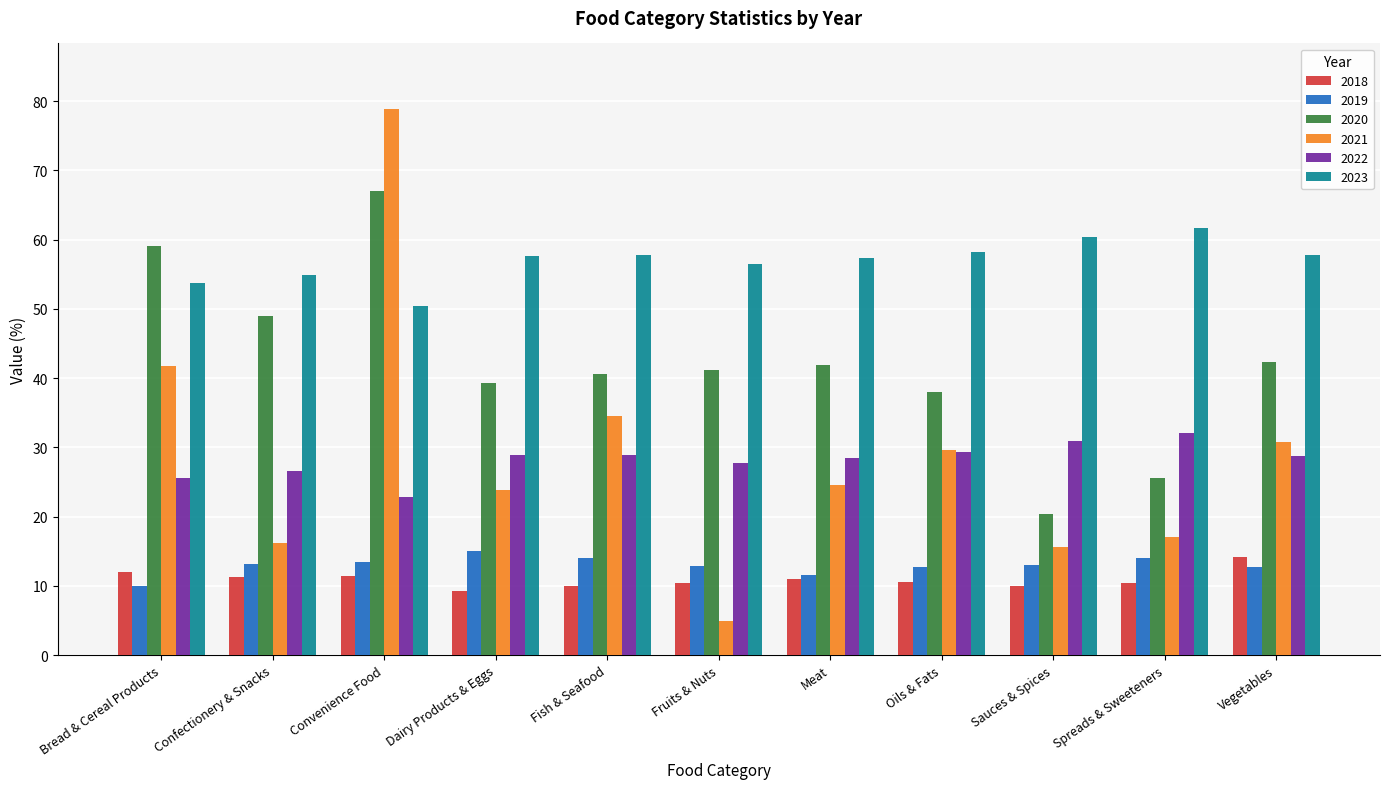

What is the value of the 2021 bar at the 4th from the left?

23.8